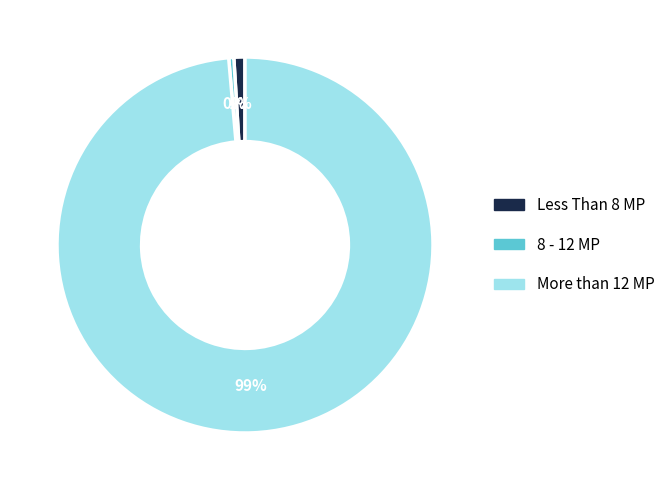

Is there any slice that represents more than half of the pie?

Yes